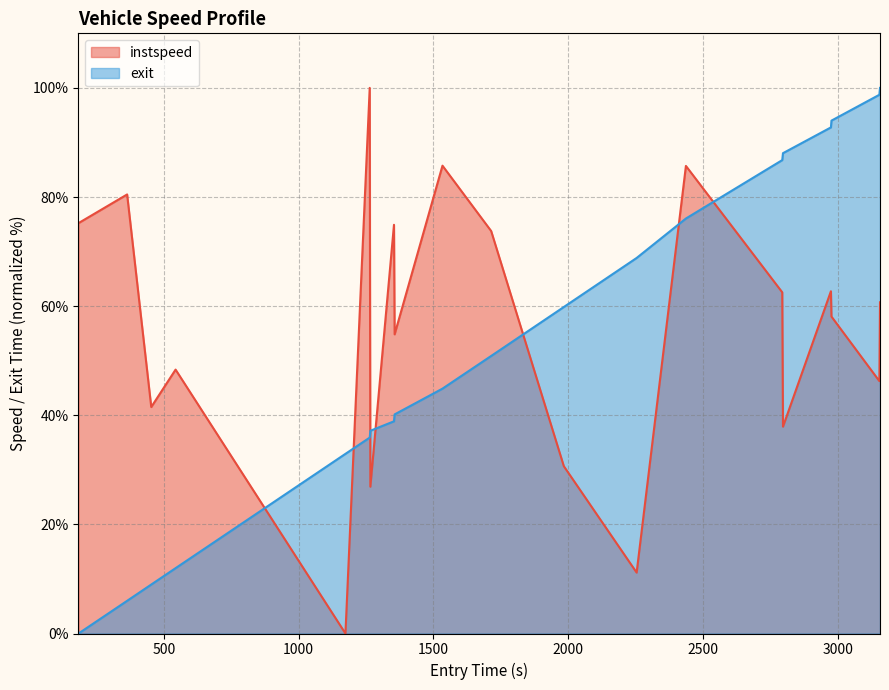

What is the difference between the maximum and minimum values in the instspeed series?

100.0